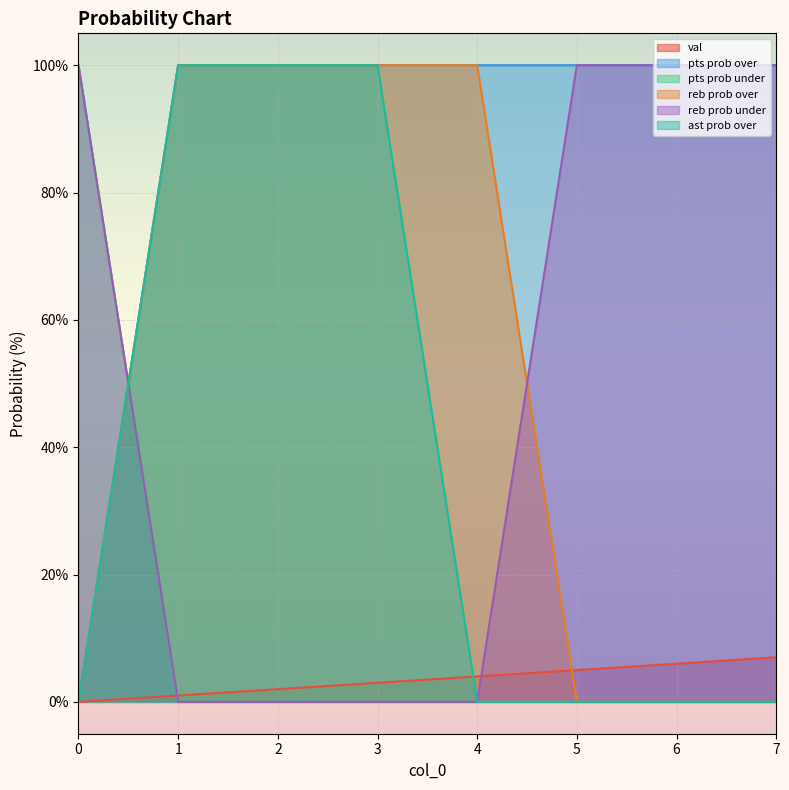

How many lines are shown in the chart?

6